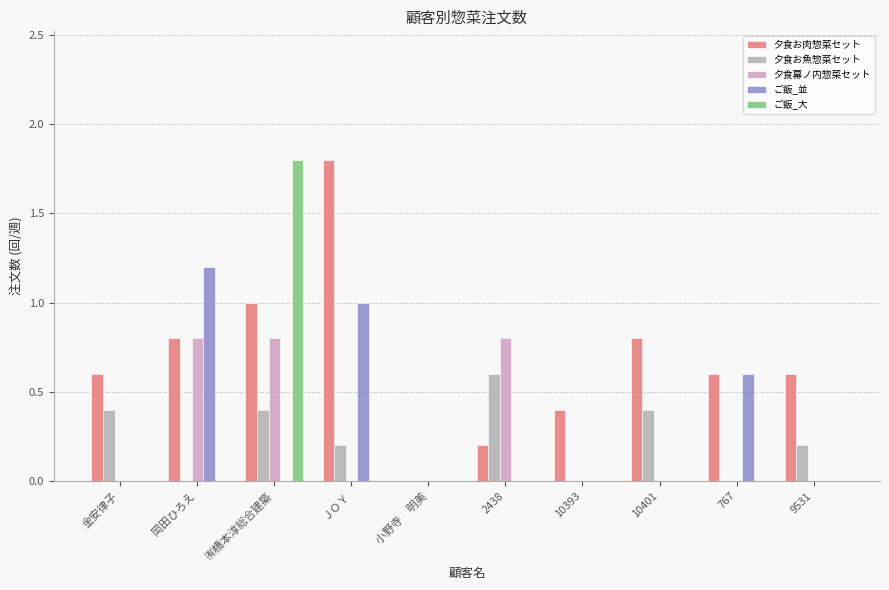

The value of 夕食お魚惣菜セット at 小野寺　明美 is 0.0. True or false?

True